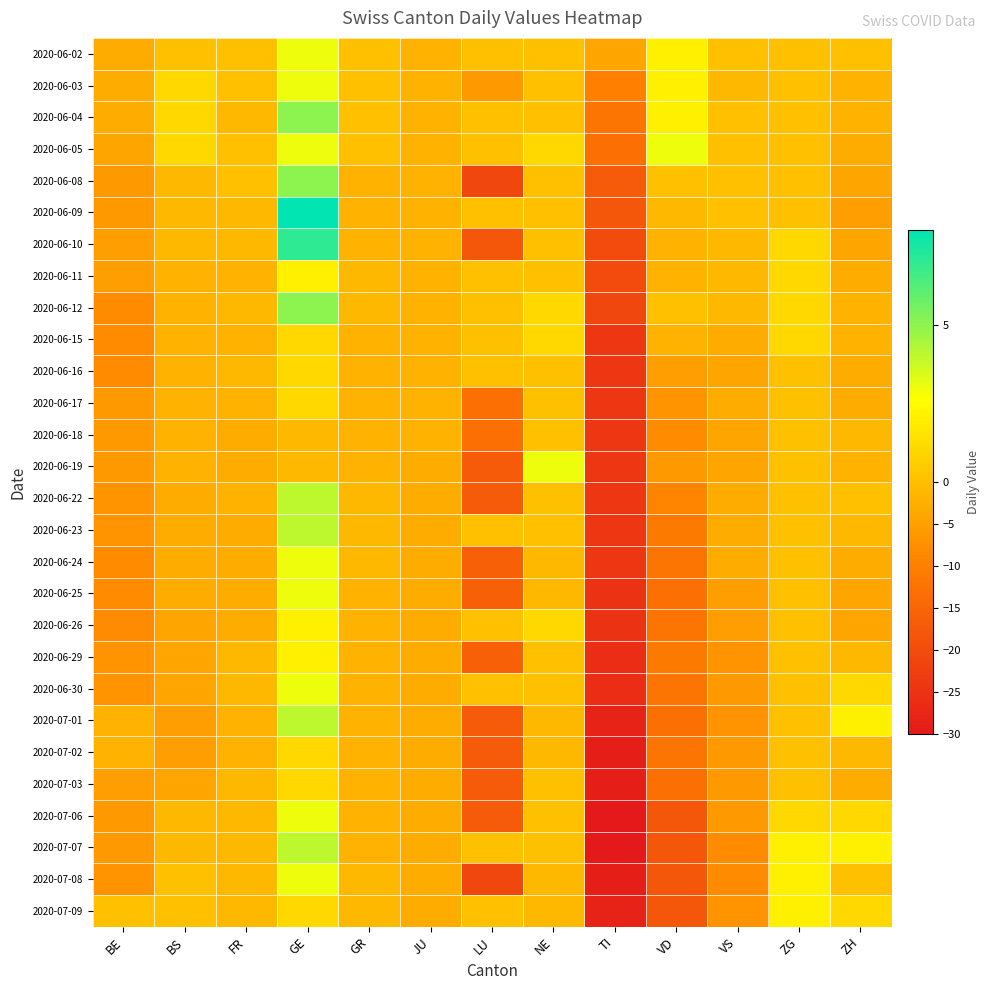

Count the number of categories in the chart.

13